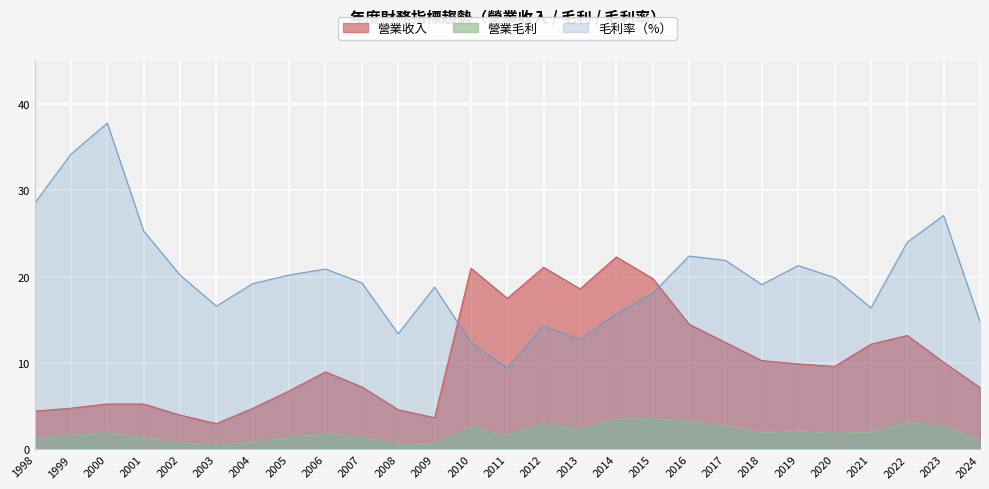

Rank the series at 2018 from lowest to highest value.

營業毛利, 營業收入, 毛利率（%）